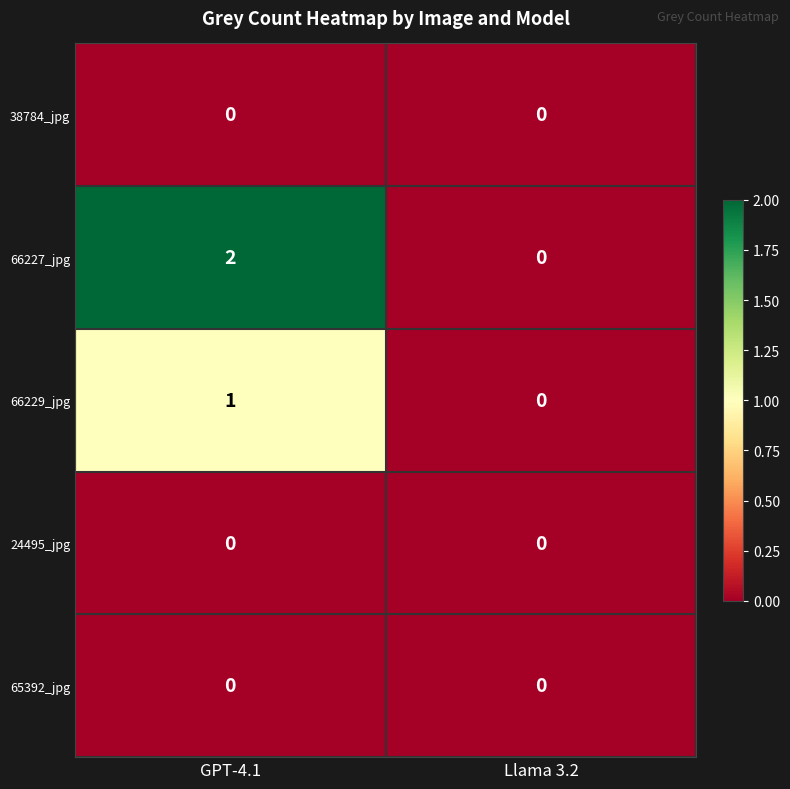

Is the value of 24495_jpg at Llama 3.2 greater than the value of 66227_jpg at GPT-4.1?

No